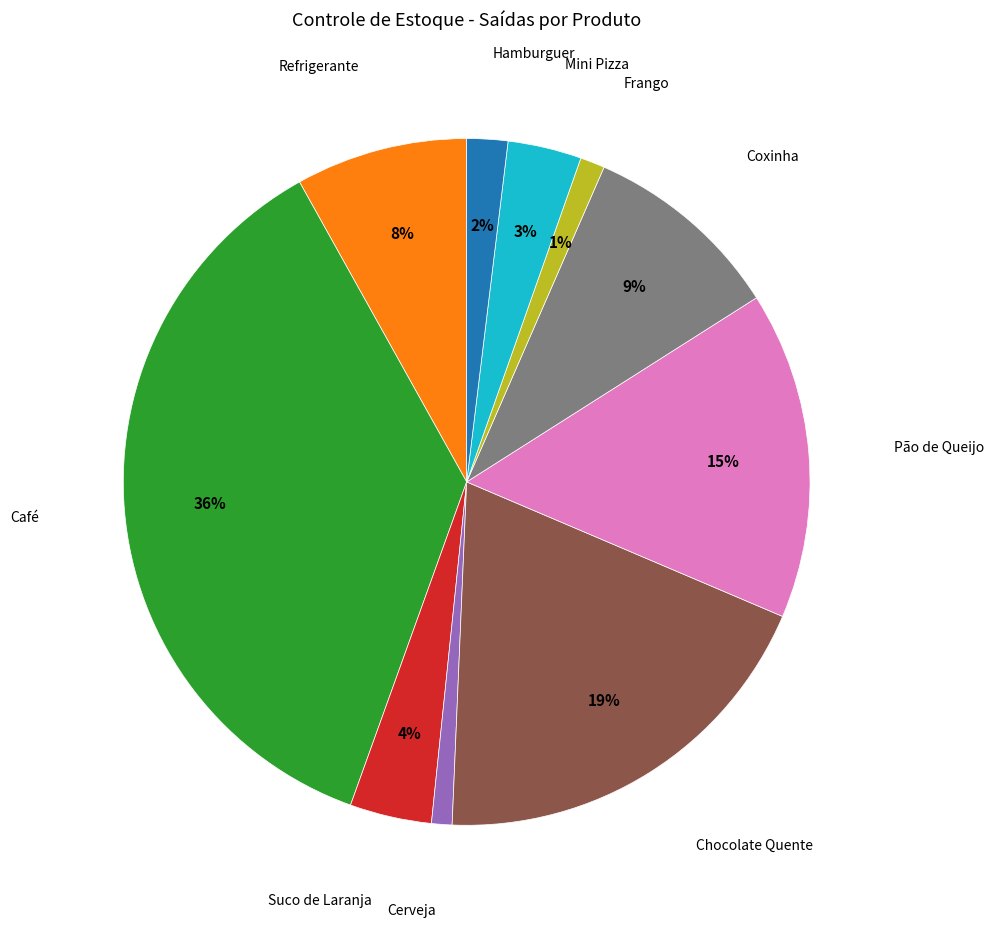

Does any single category account for the majority?

No